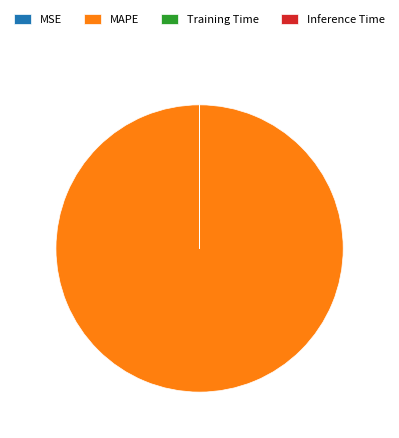

Which slice is the largest?

MAPE